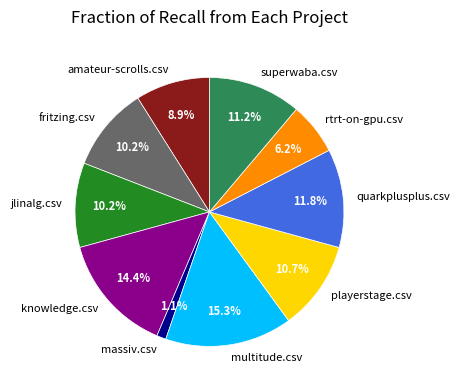

What is the smallest slice in the pie chart?

massiv.csv